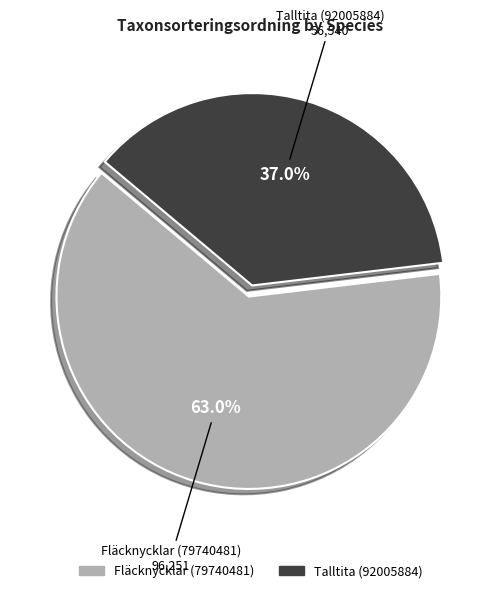

Combined, what portion of the pie is Fläcknycklar (79740481) and Talltita (92005884)?

100.0%